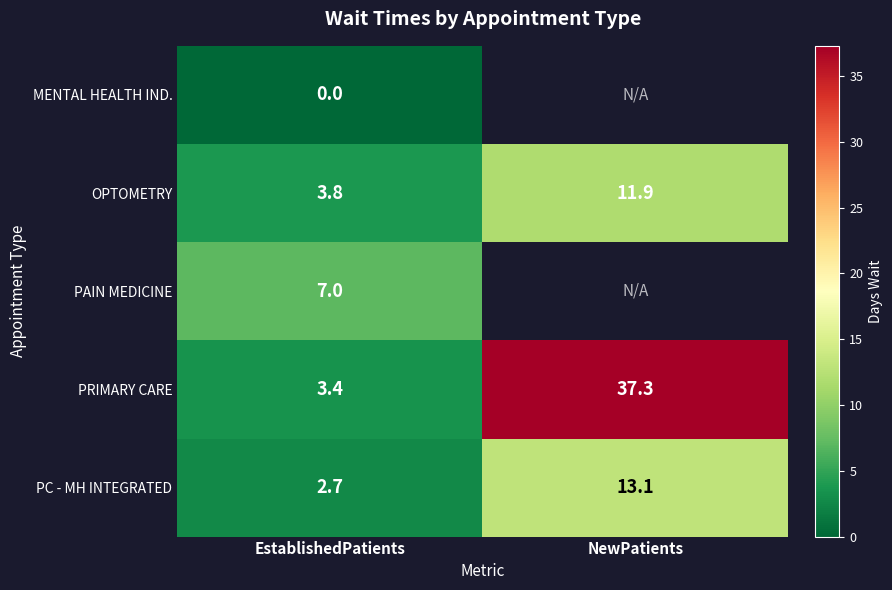

Is the value of PRIMARY CARE at NewPatients greater than the value of MENTAL HEALTH IND. at EstablishedPatients?

Yes